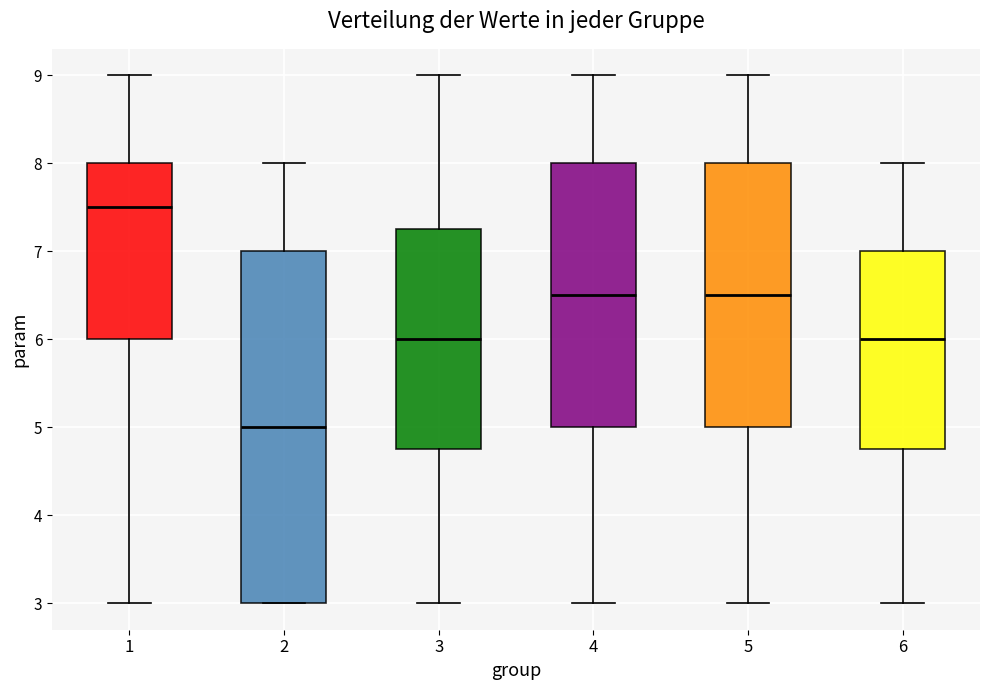

Which box's median line is the lowest?

2